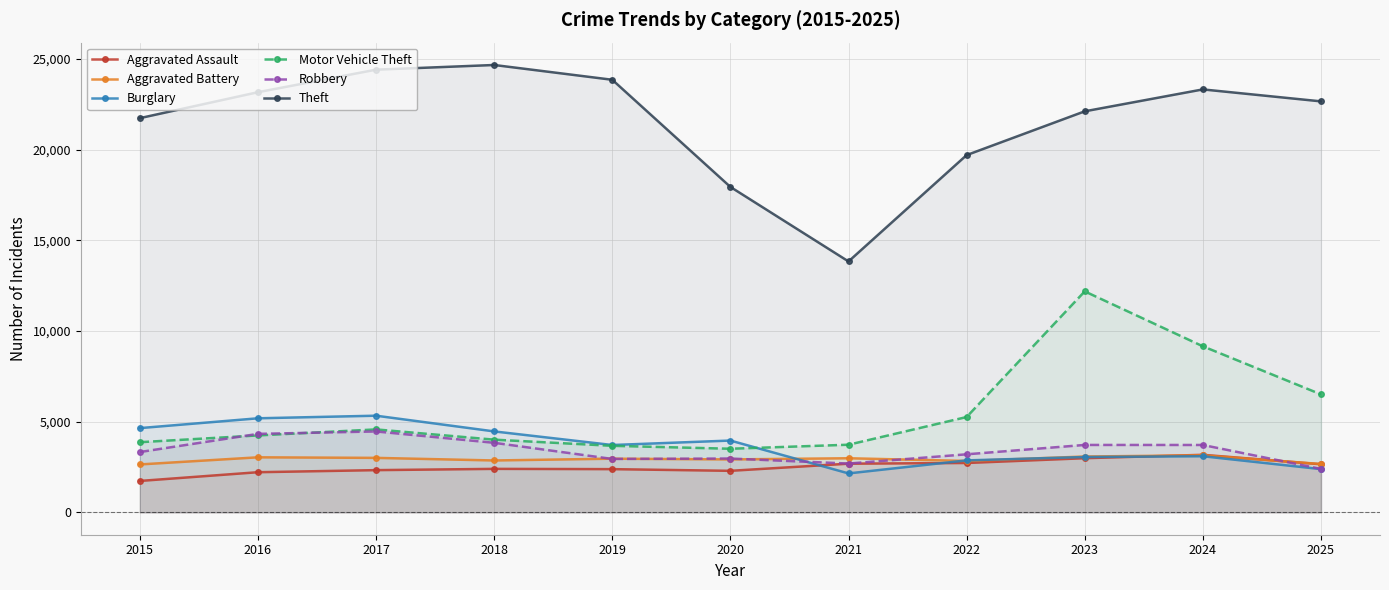

Where is Burglary nearest to the value 3737?

2019